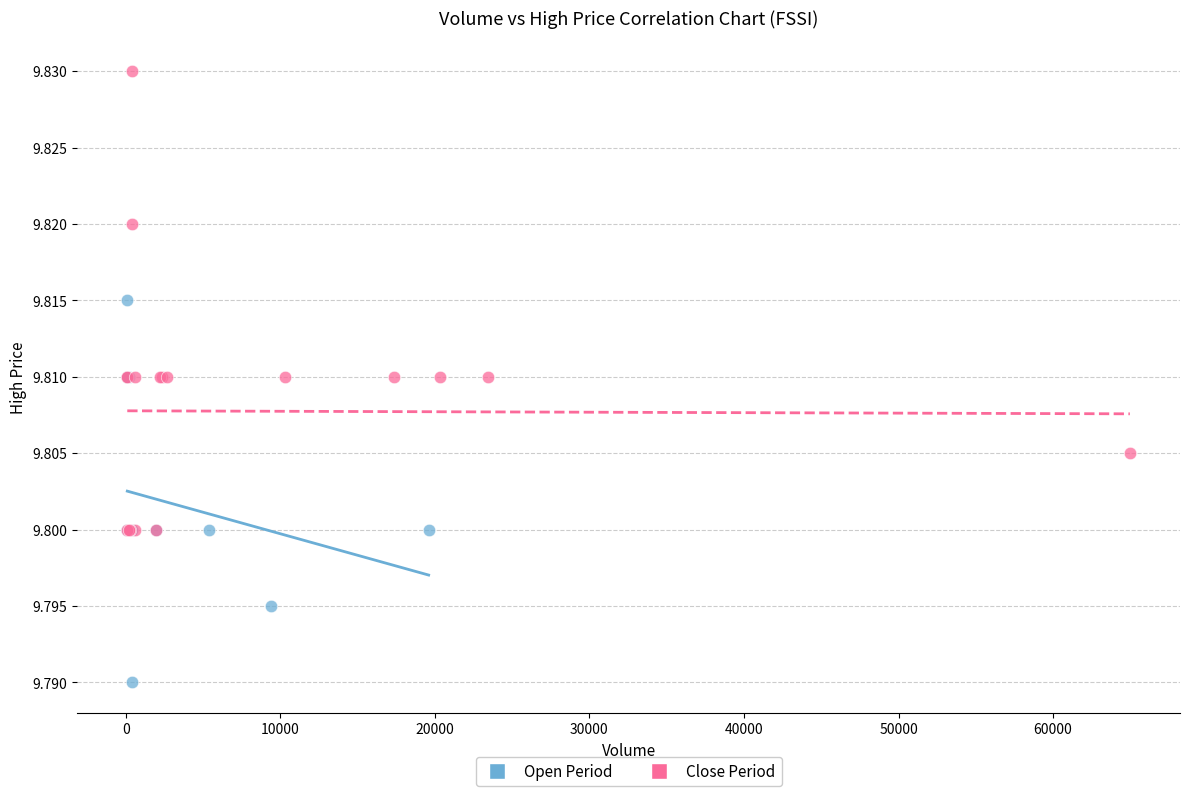

Which series reaches the maximum Y coordinate?

Close Period